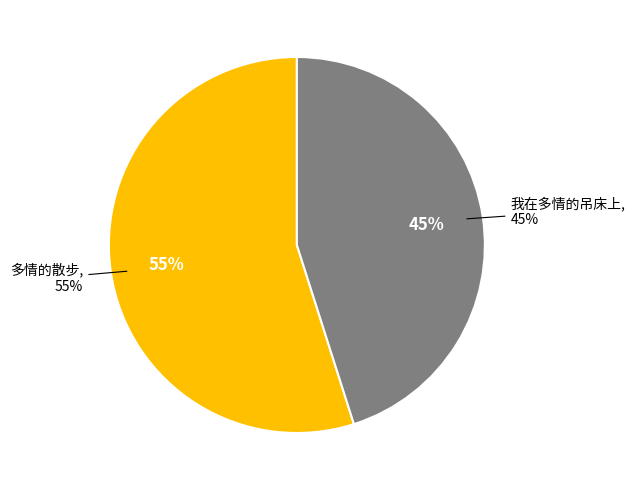

To the nearest percent, what is the average slice percentage?

50%